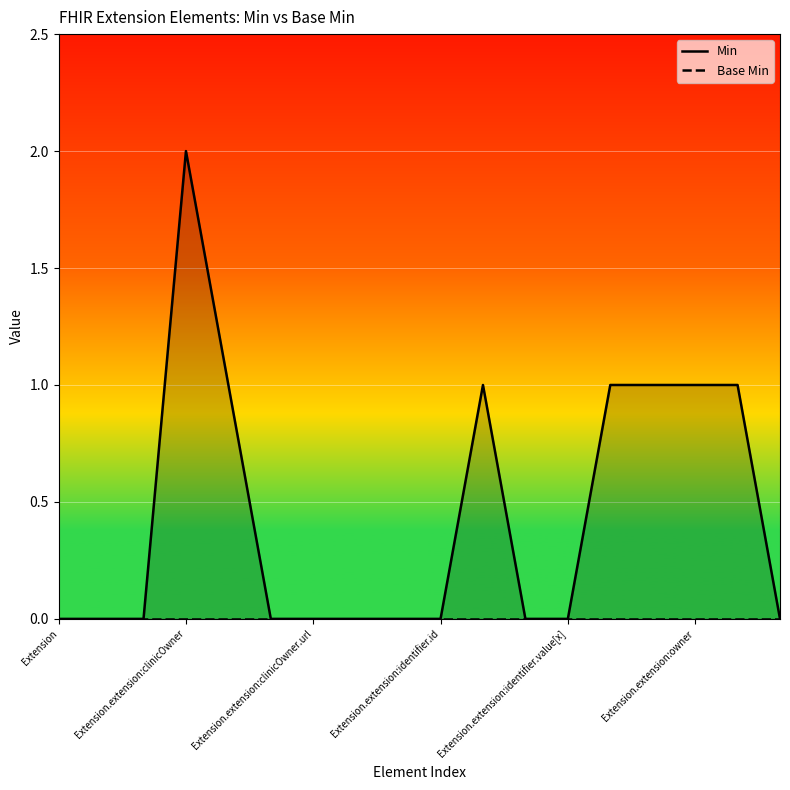

The value of Base Min at Extension.extension:clinicOwner.url is 0. True or false?

True